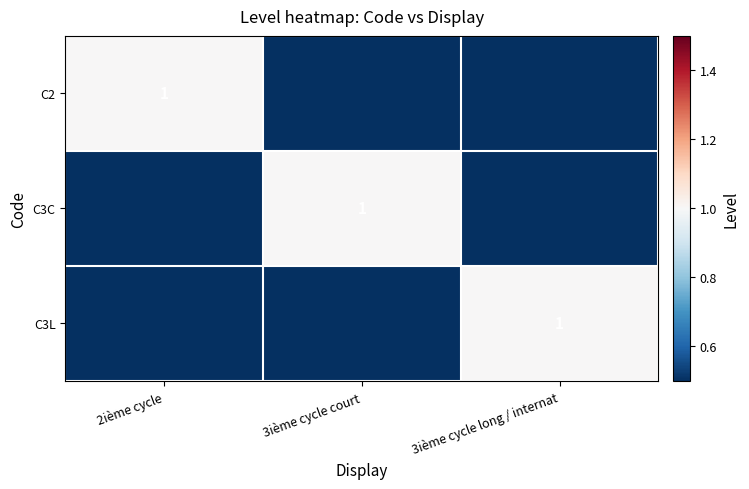

Which label corresponds to the largest value in the chart?

2ième cycle